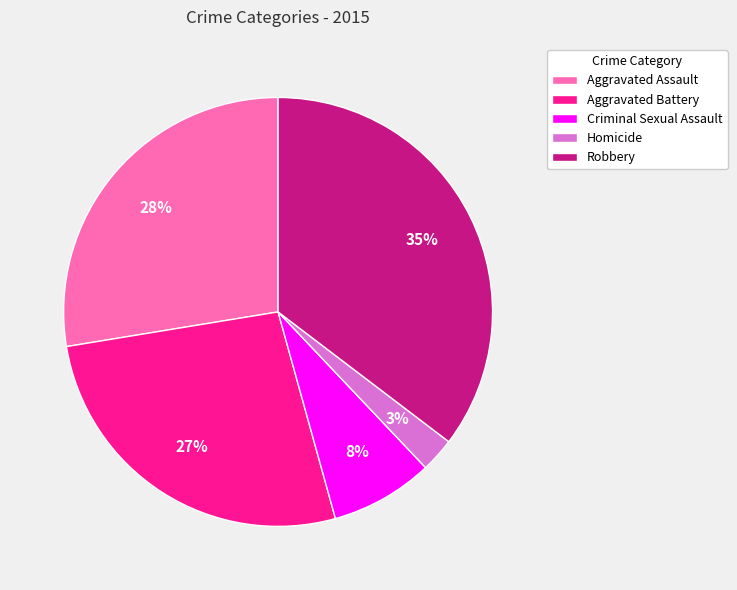

Does Aggravated Assault represent more than half of the total?

No